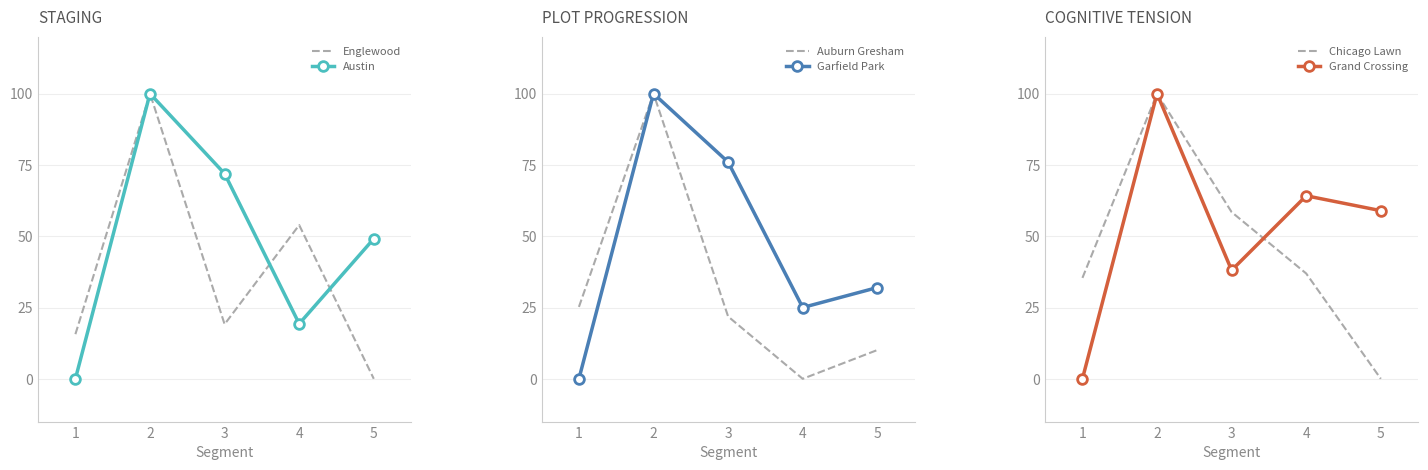

At how many categories does at least one series exceed 28?

5